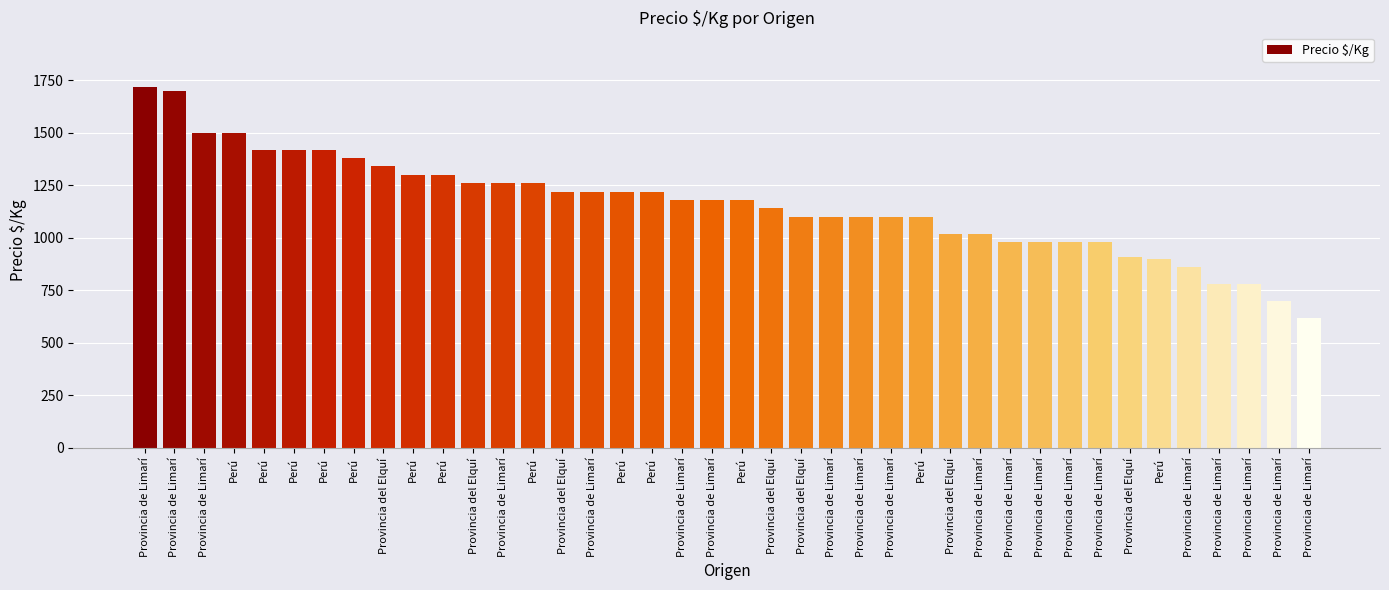

How many bars are there in total?

40